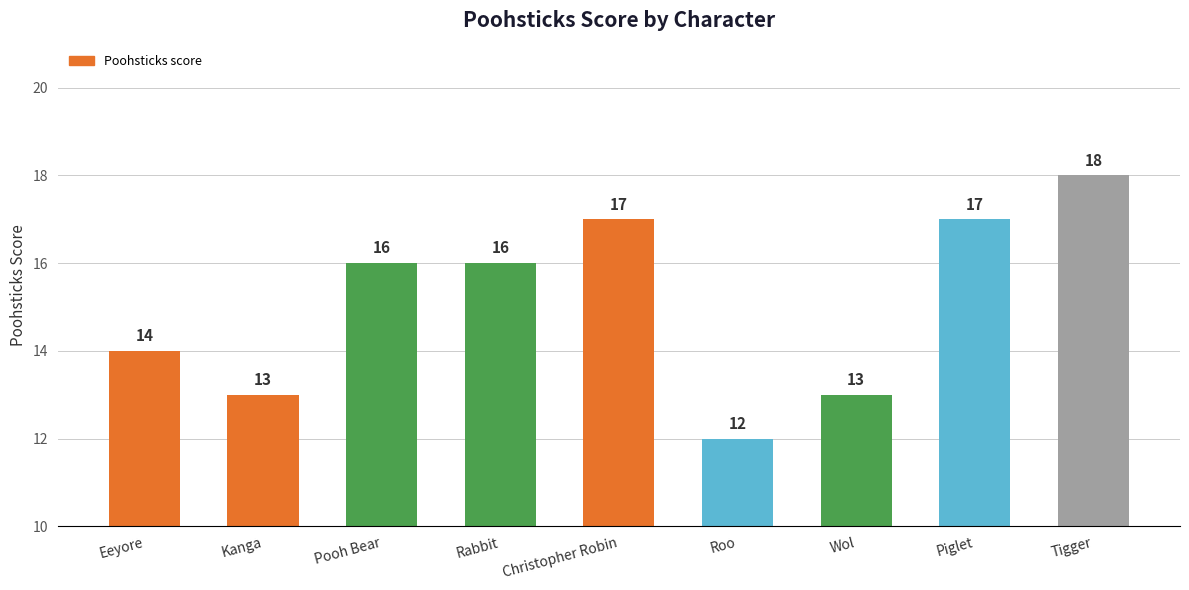

What is the sum of the values at Rabbit and Tigger?

34